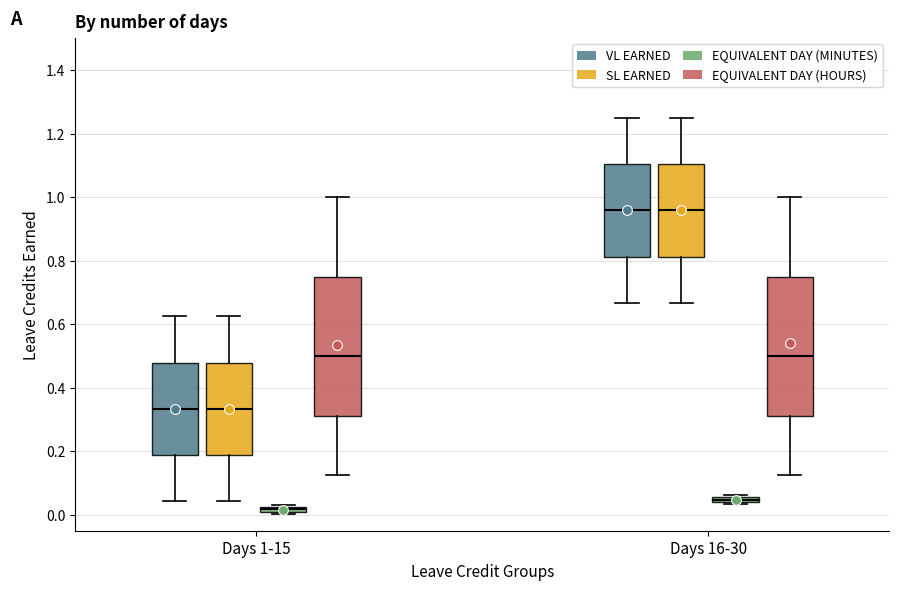

Which box's median line is the lowest?

Days 1-15 (EQUIVALENT DAY (MINUTES))